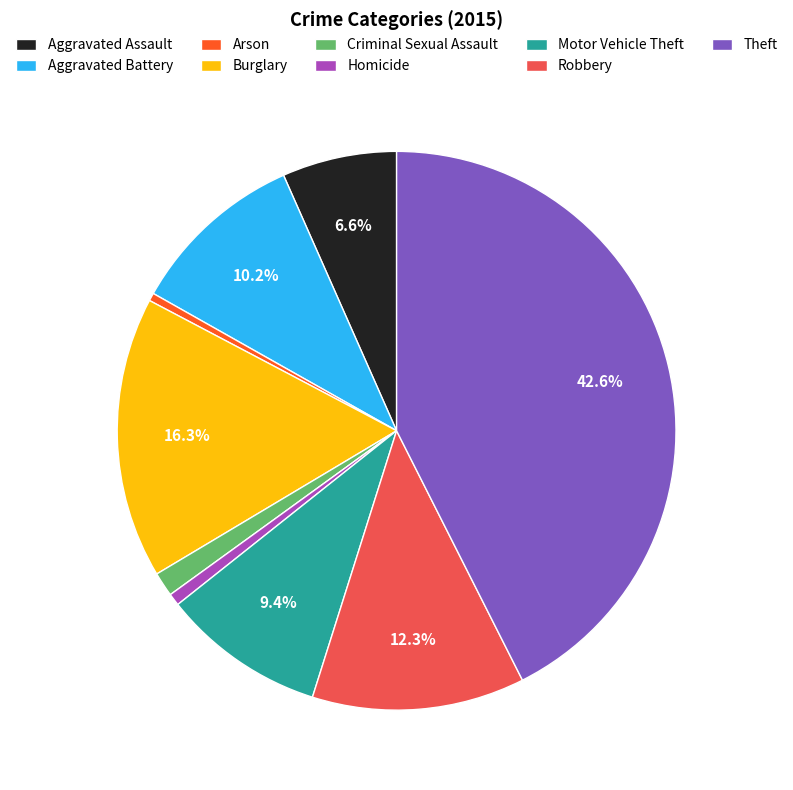

To the nearest percent, what is the difference between the Theft and Motor Vehicle Theft slice percentages?

33%